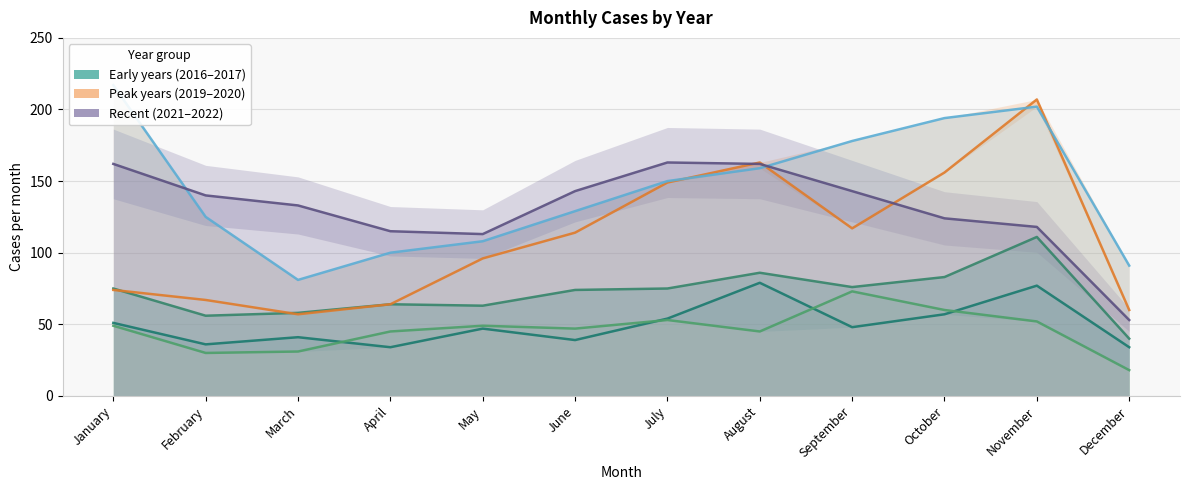

The value of 2022 at November is 118. True or false?

True